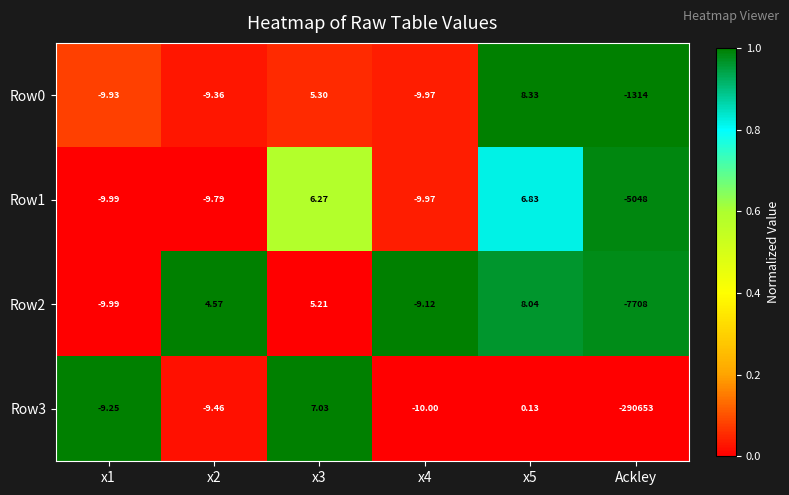

At how many categories does at least one series exceed 0?

3